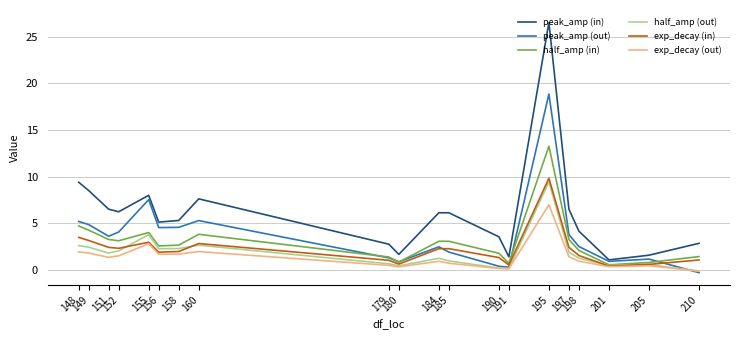

Is it true that exp_decay (in) equals 9.8 at 195?

True